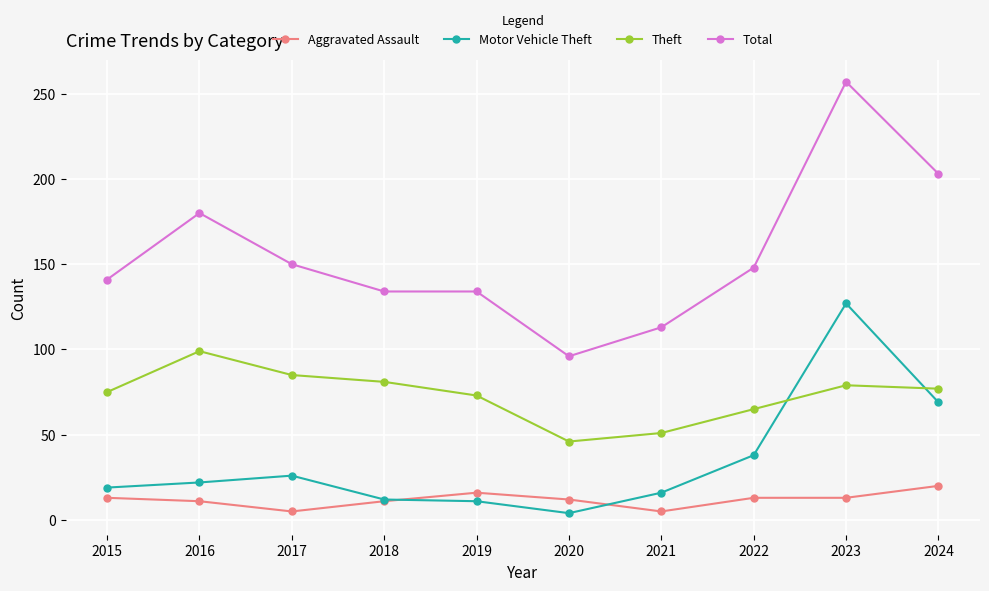

What is the total value across all series at 2024?

369